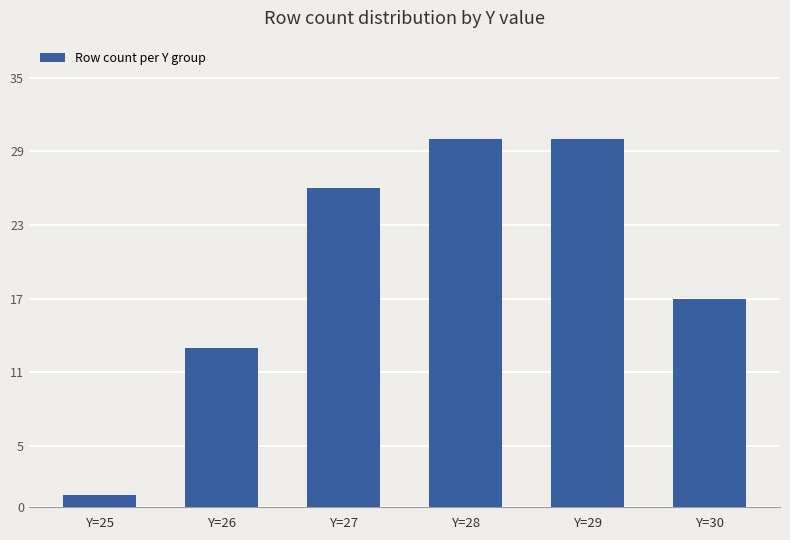

How many values are below 26?

3